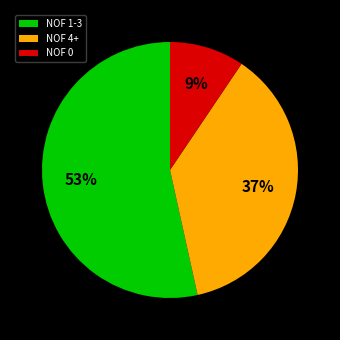

To the nearest percent, what percentage of the pie is NOF 4+?

37%